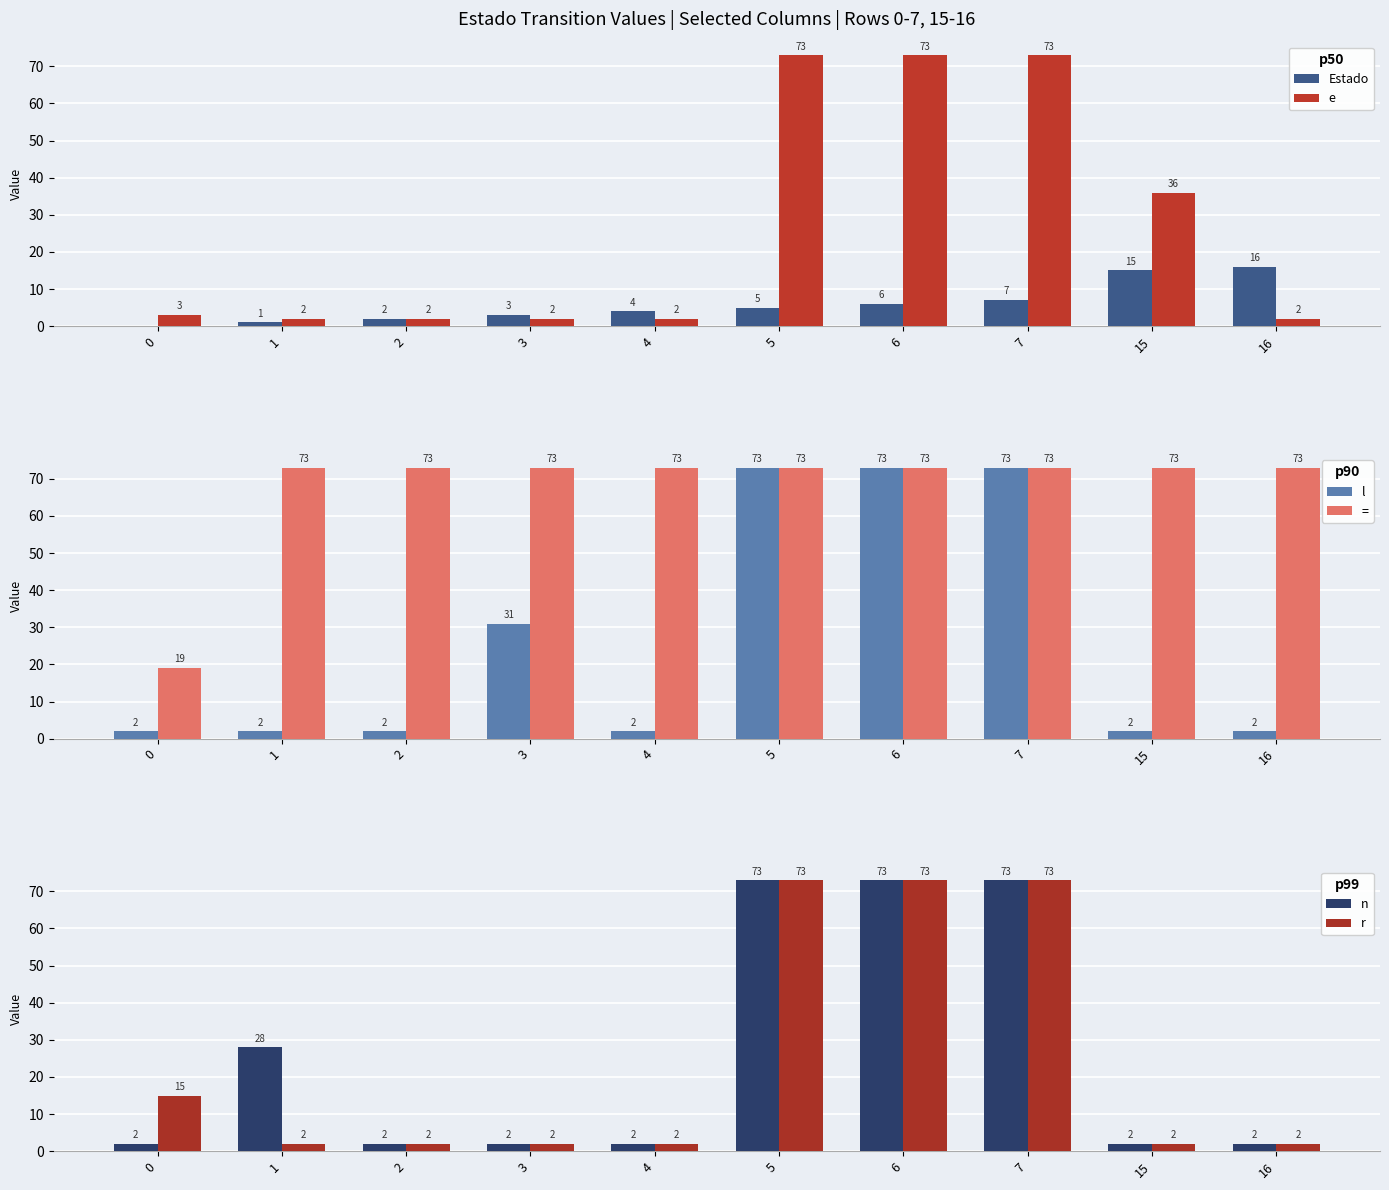

Does the chart contain stacked bars?

No